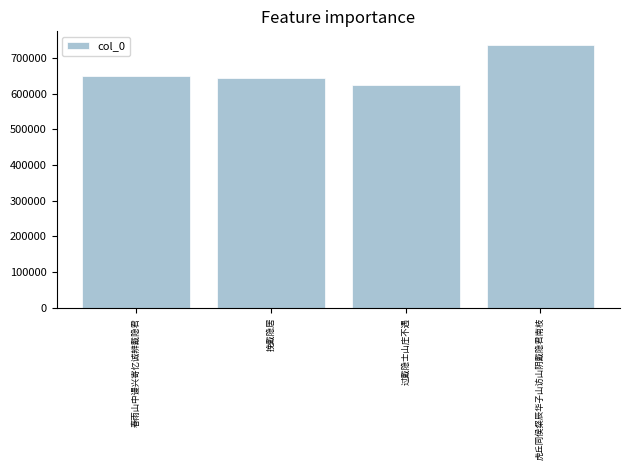

Reading left to right, list all the values displayed in this chart.

春雨山中谩兴寄忆诚辨戴隐君=650039	挽戴隐居=644374	过戴隐士山庄不遇=625298	虎丘同侯粲辰华子山访山阴戴隐君南枝=737624